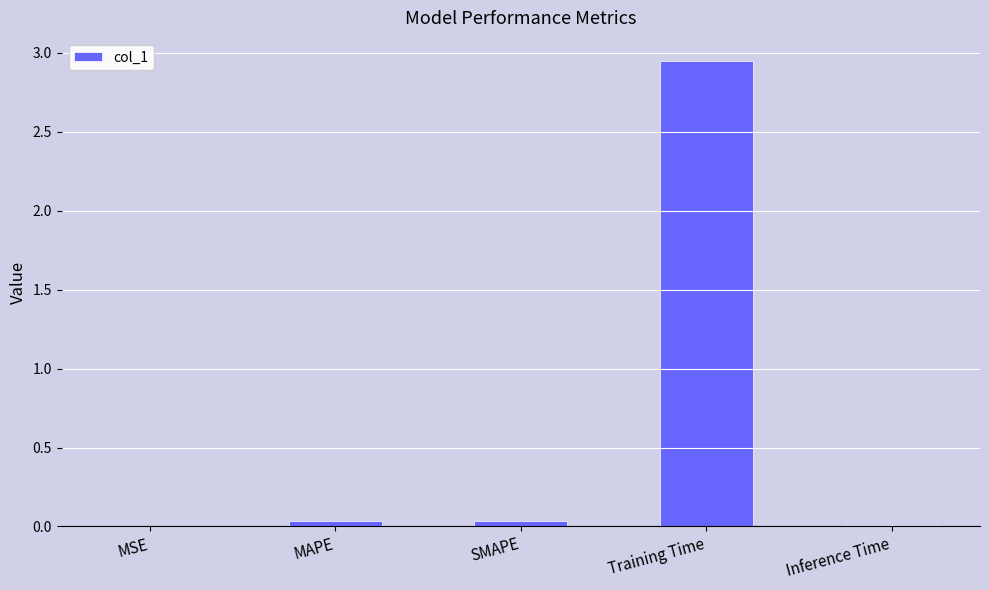

Which label corresponds to the largest value in the chart?

Training Time